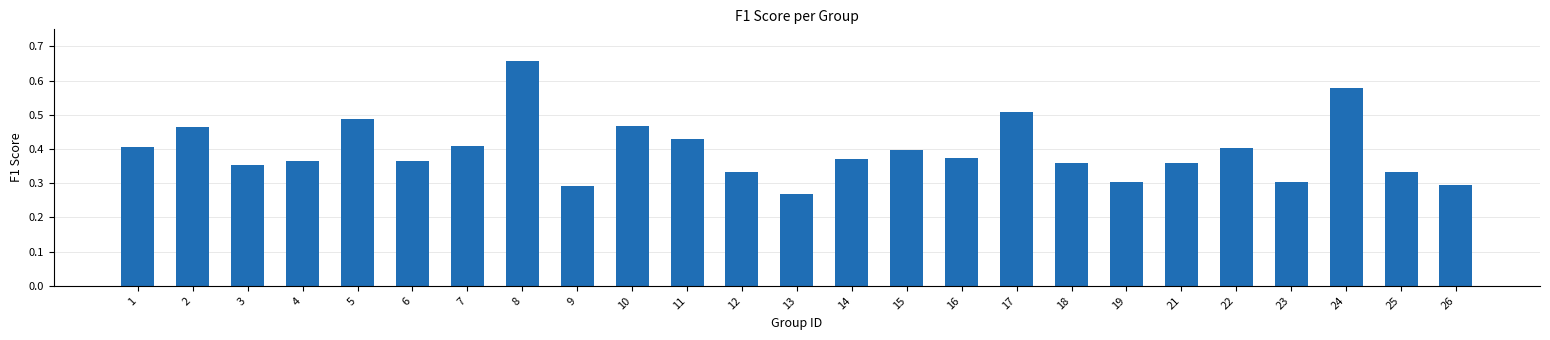

The chart shows a value of 0.4 at 9. True or false?

False